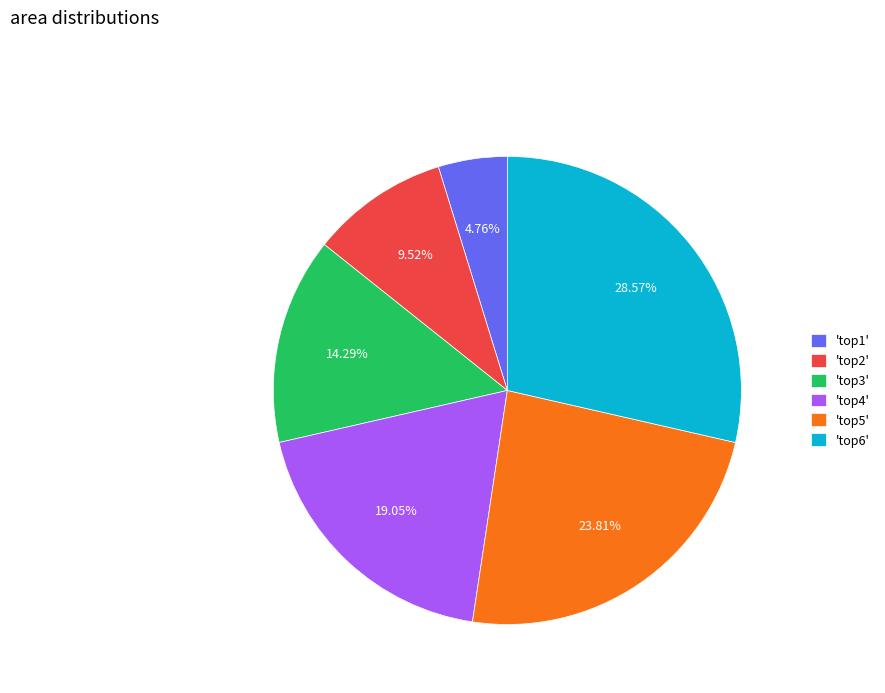

Is there a majority slice in this chart?

No